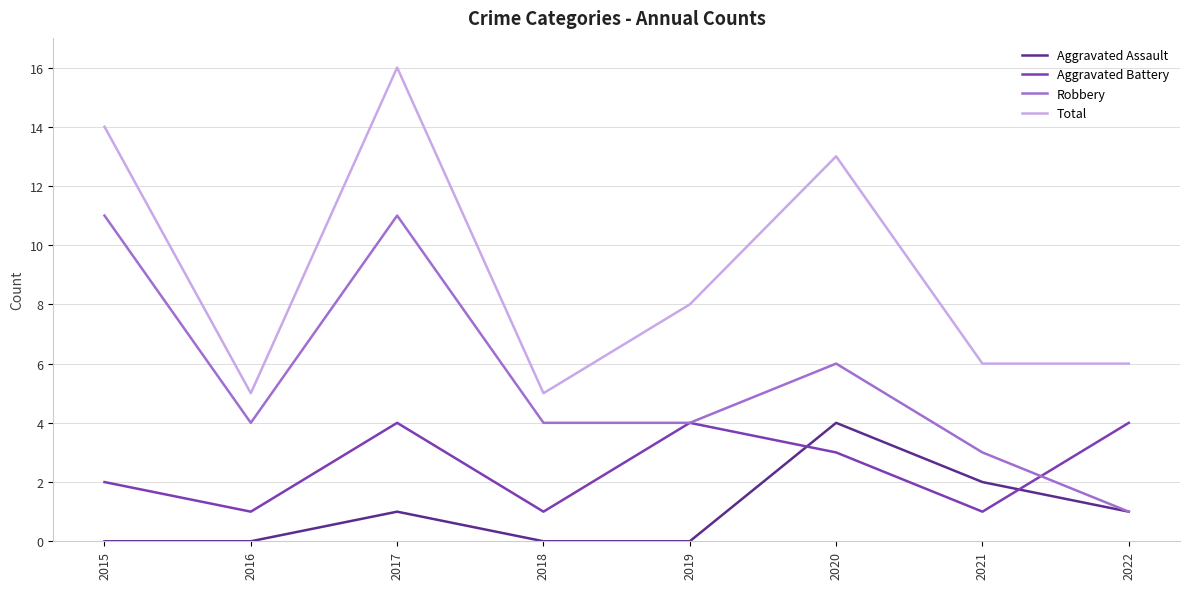

At which category does Aggravated Assault reach its first local peak?

2017